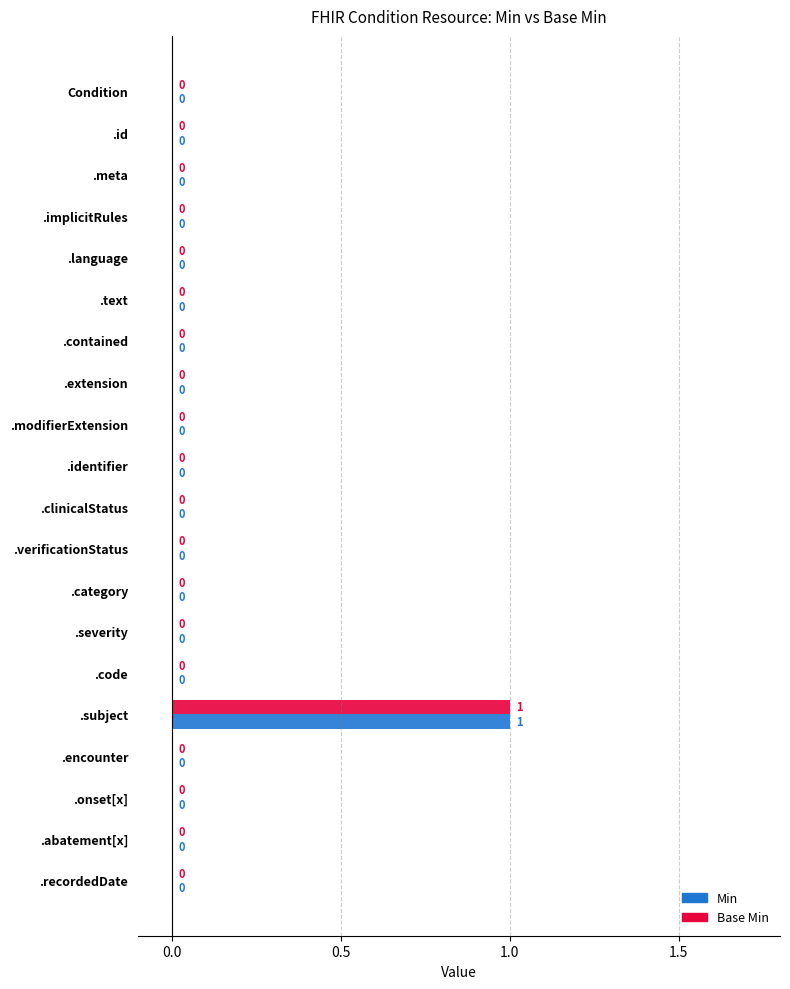

Which category has the highest value in the Base Min series?

.subject